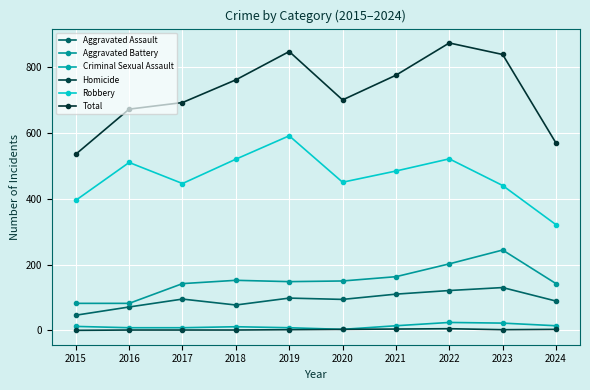

True or false: Aggravated Battery and Criminal Sexual Assault intersect in this chart.

False